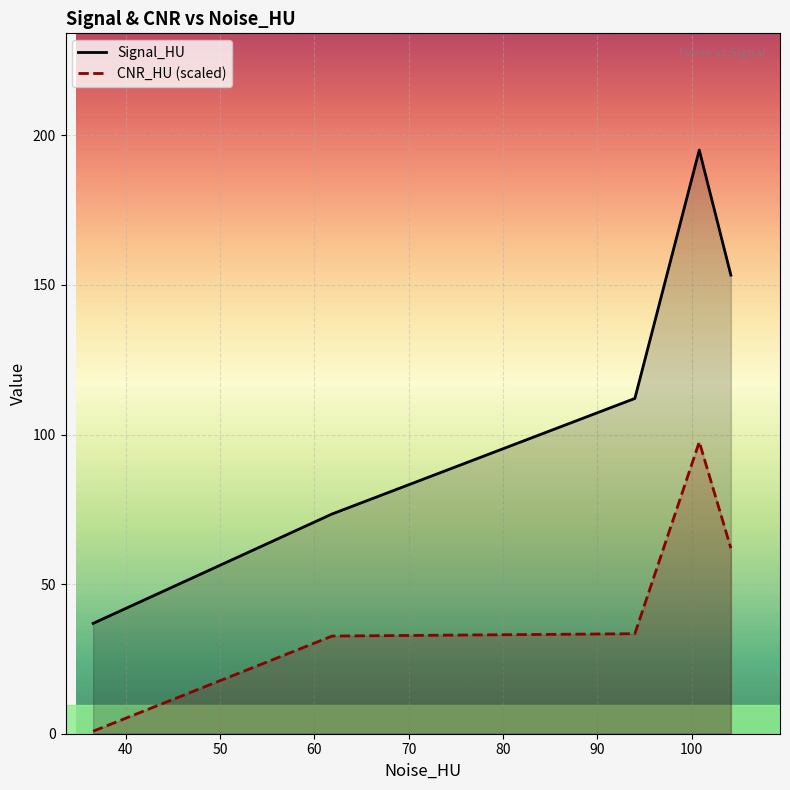

What is the difference between the maximum and minimum values in the Signal_HU series?

158.2